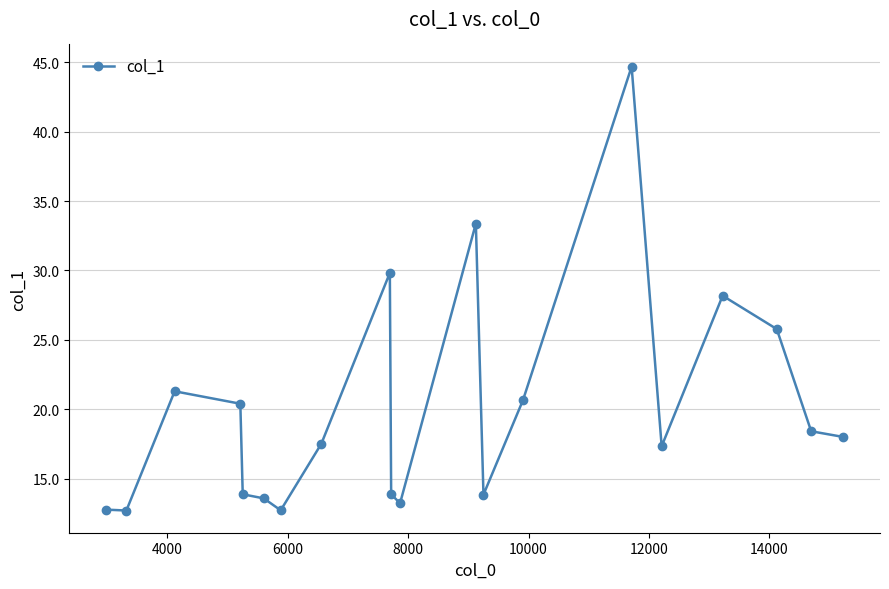

What is the value of the 9th point from the left?

29.8